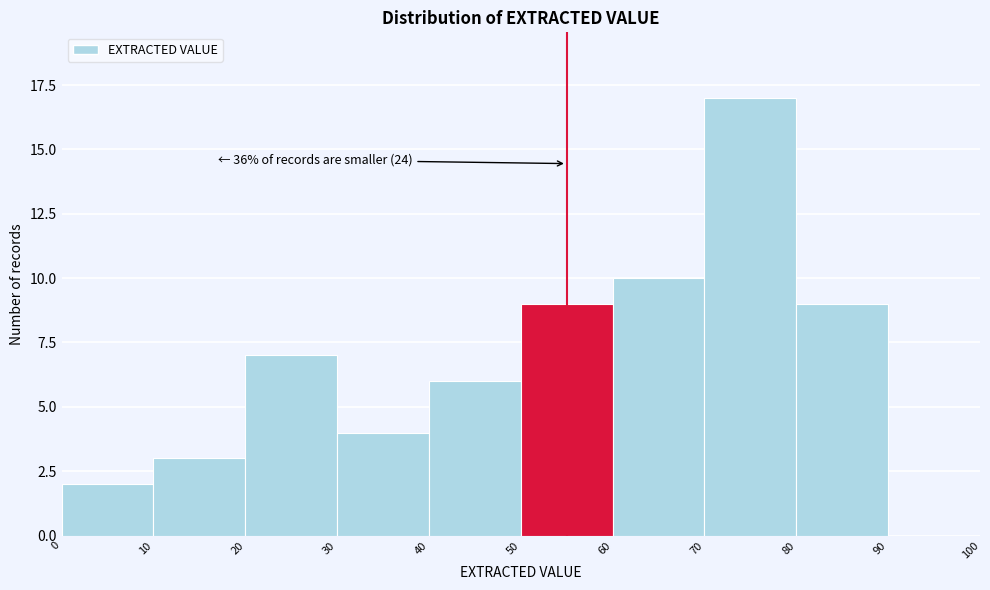

Over which range of the x-axis is the bar tallest?

70 to 80